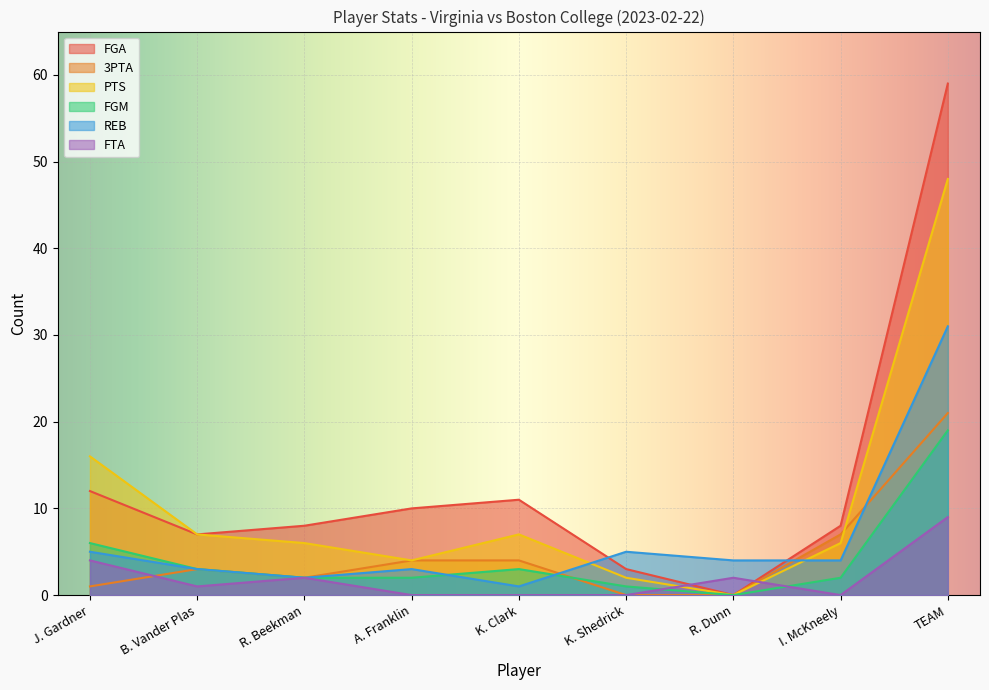

What is the value of the FGM point at the 4th from the left?

2